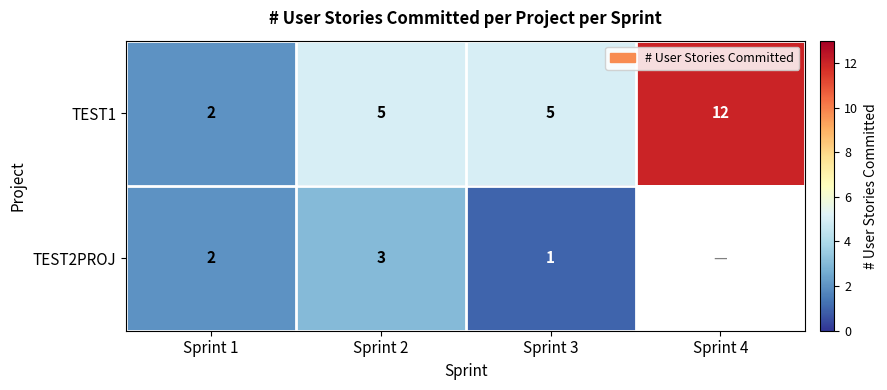

Is it true that TEST2PROJ equals 1.4 at Sprint 3?

False